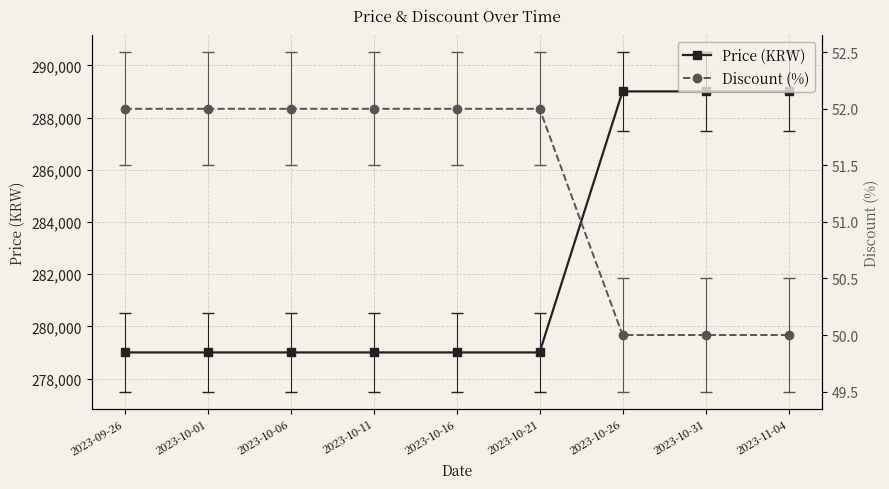

At which label is Price (KRW) closest to 284000?

2023-09-26